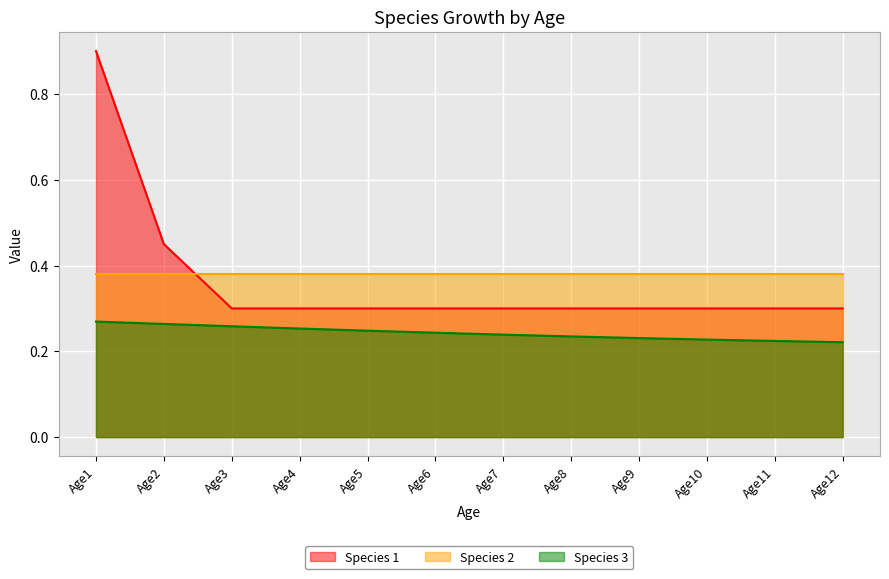

What is the difference between the maximum and second lowest values in the Species 1 series?

0.6